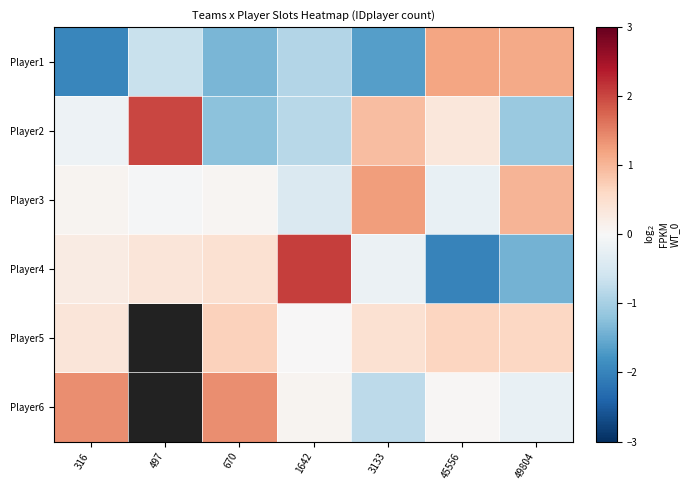

Which series has the widest spread of values?

Player4